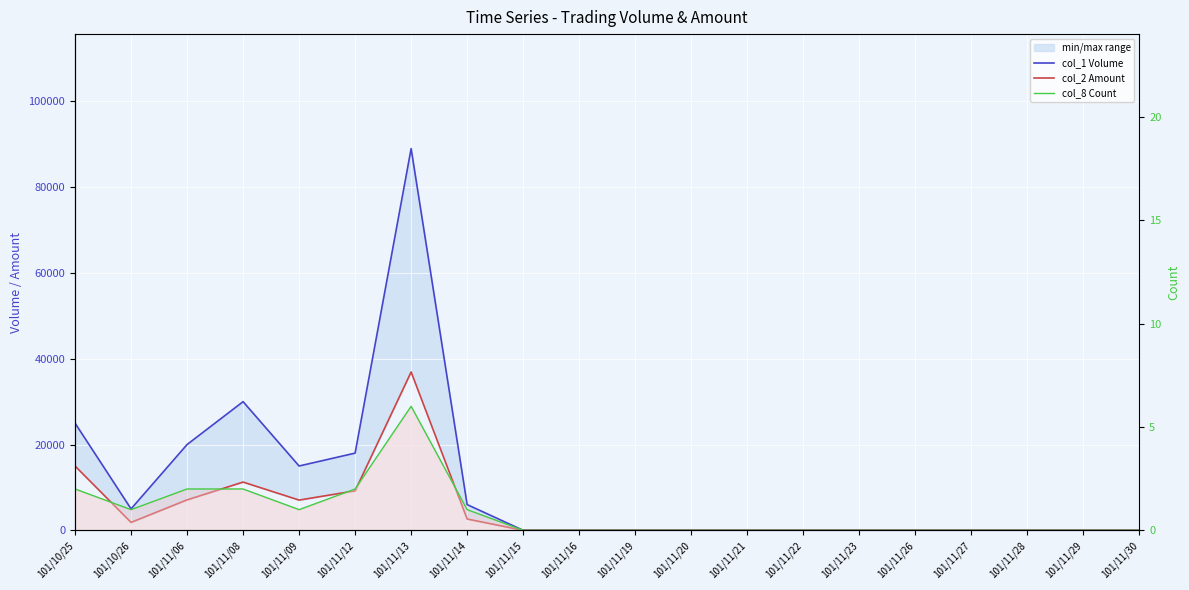

What is the difference between the col_8 Count values at 101/11/13 and 101/11/23?

6